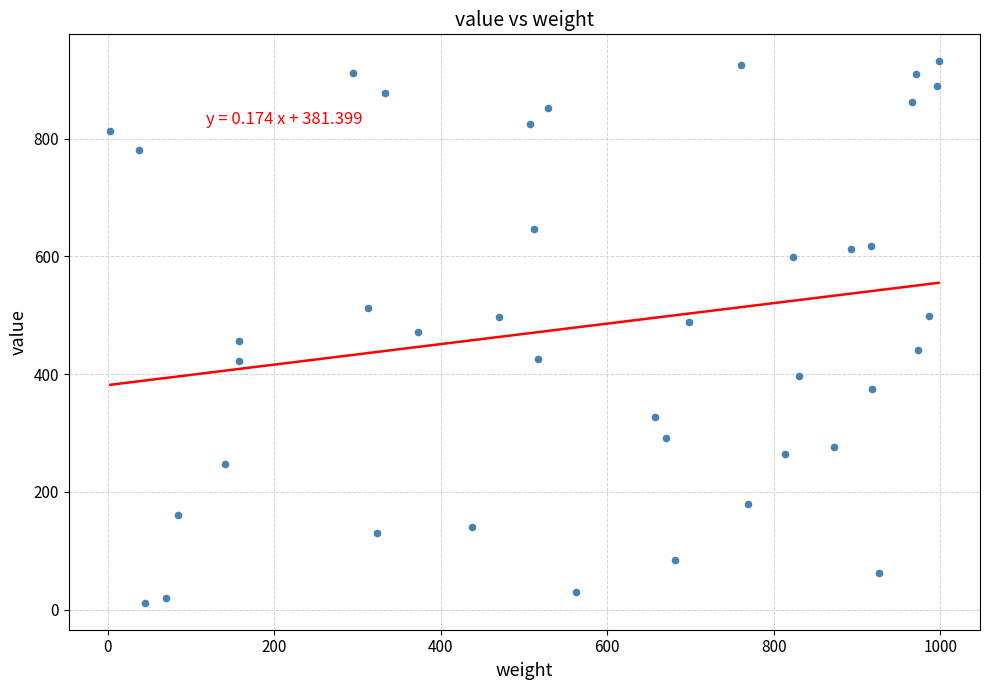

What is the range of Y values (max minus min)?

919